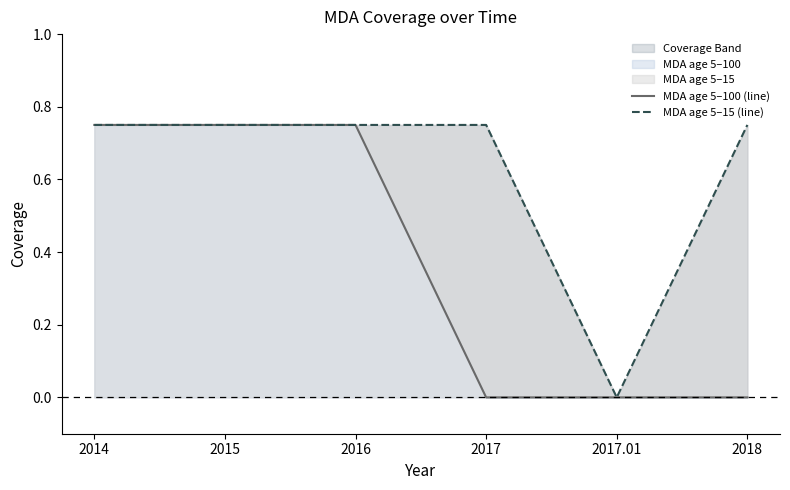

What is the label of the 3rd point from the left?

2016